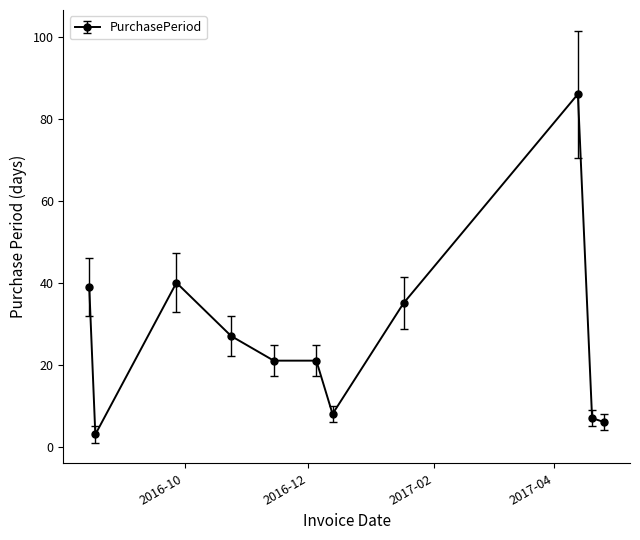

How many series are shown in this chart?

1